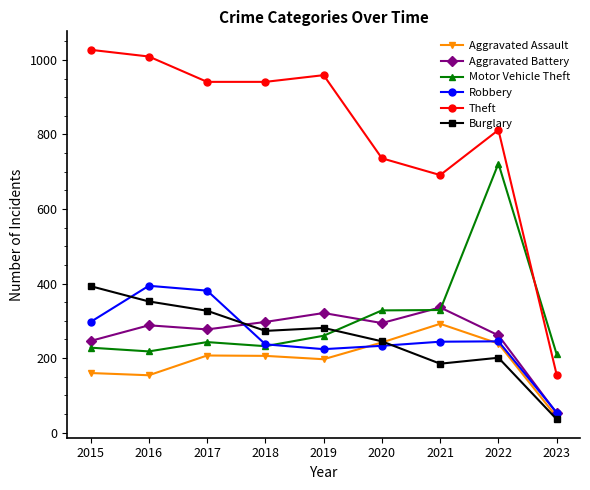

What is the maximum value shown in the chart?

1027